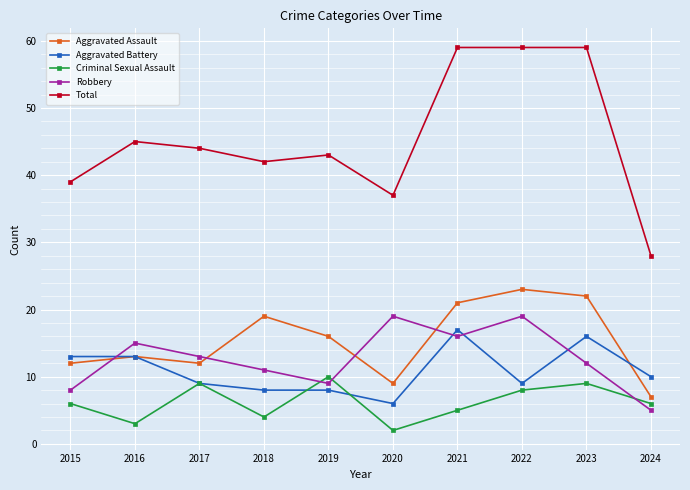

How many distinct data groups are displayed?

5